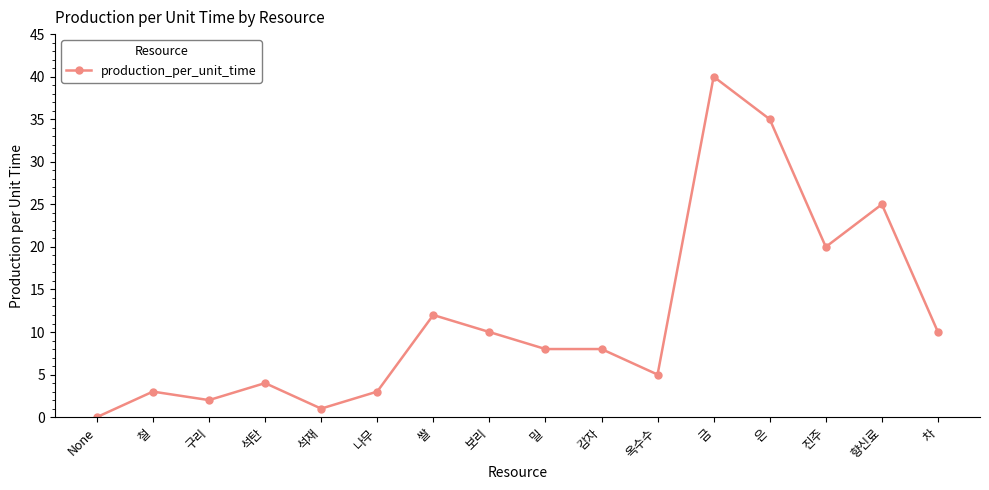

What is the label of the 15th point from the left?

향신료